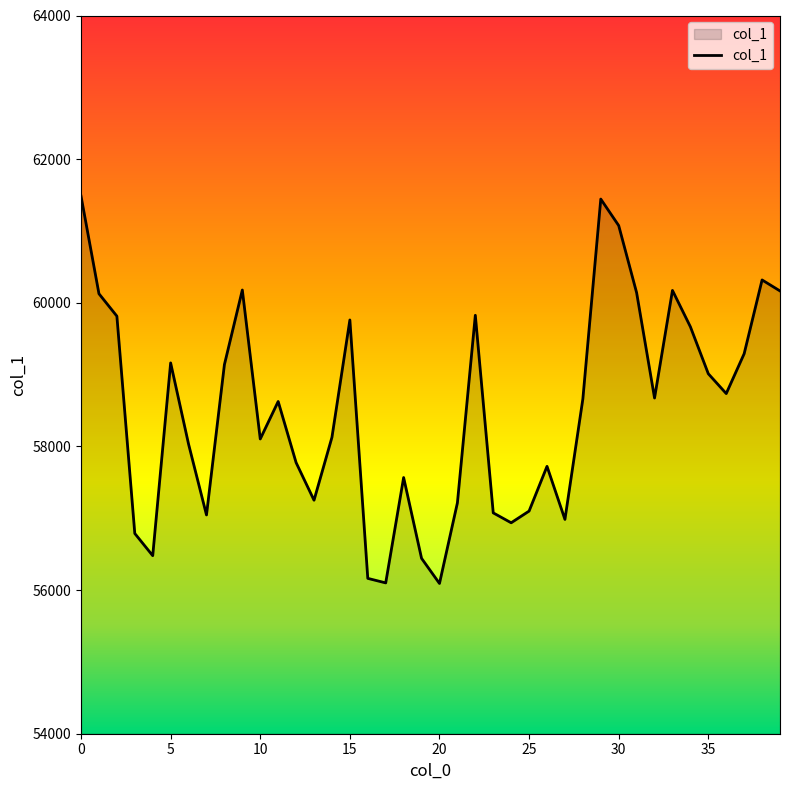

What is the smallest value displayed?

56092